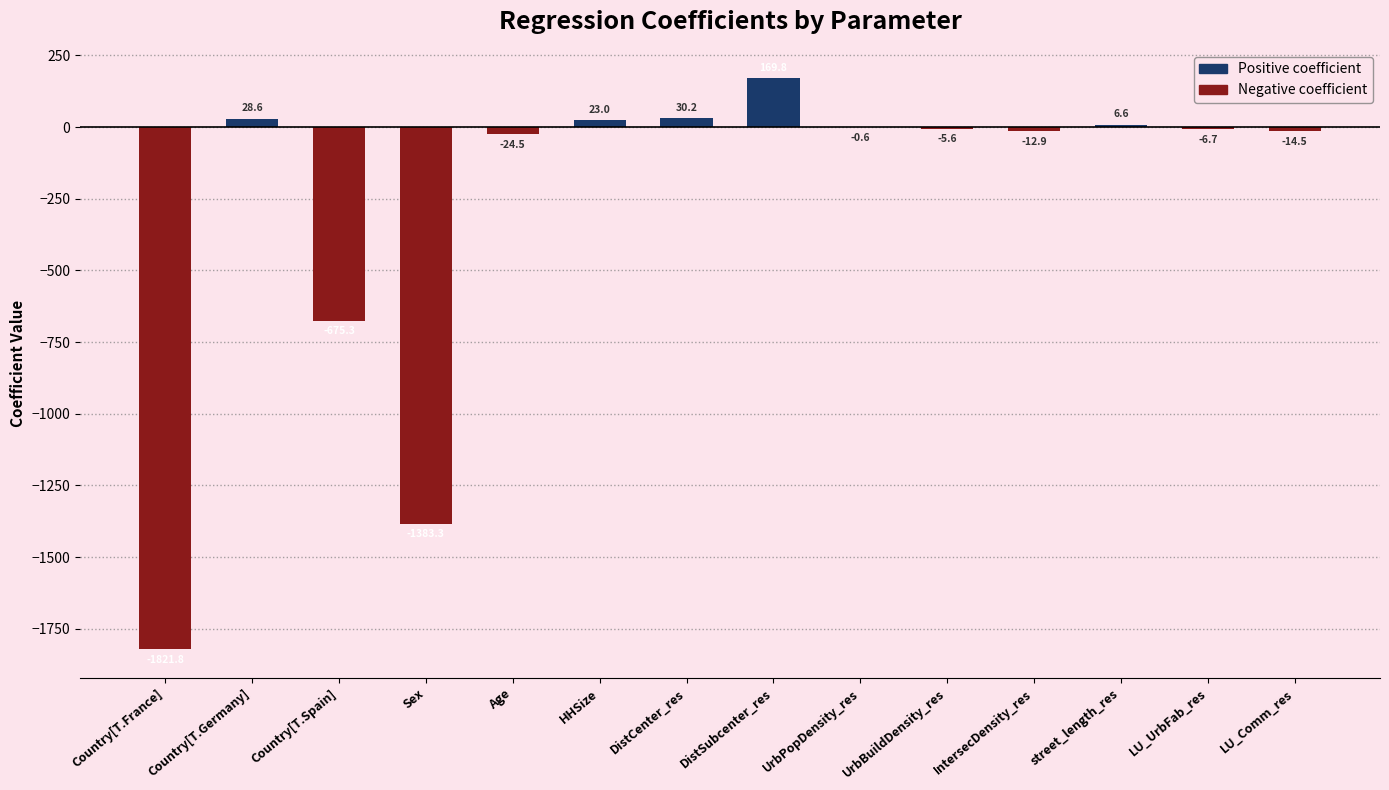

Which label corresponds to the smallest value in the chart?

Country[T.France]